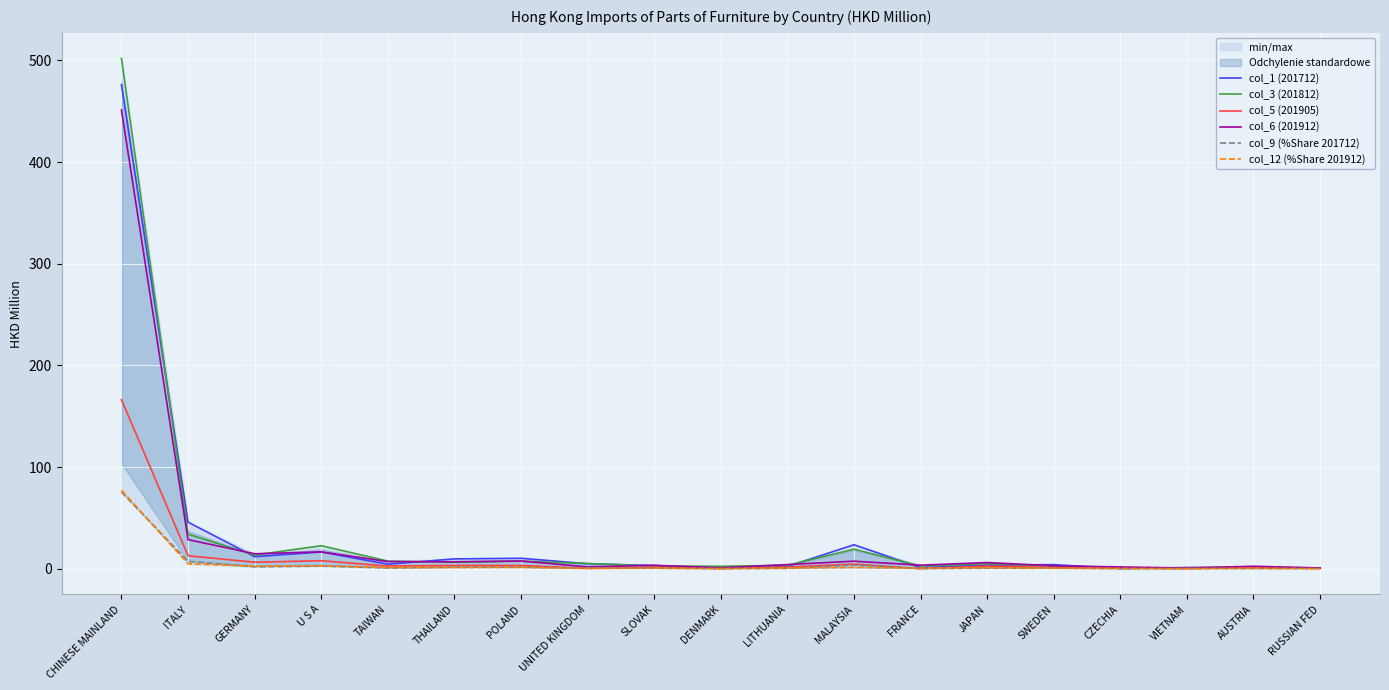

What is the total value across all series at U S A?

69.0